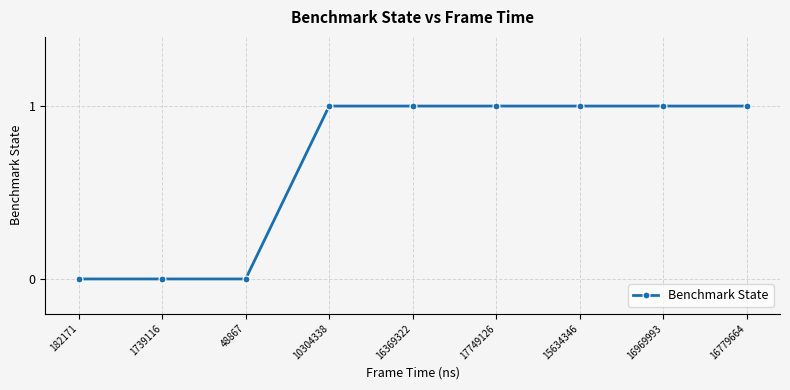

What position from the left is 182171?

1